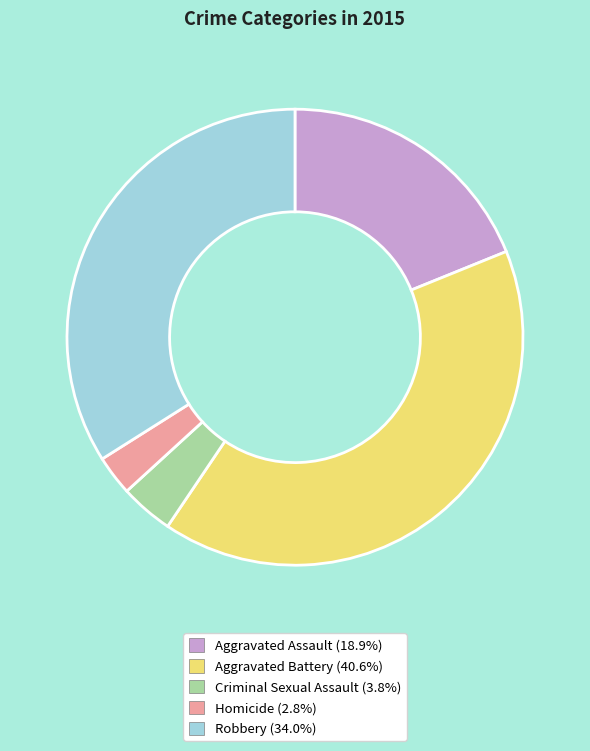

Rank the categories by value from lowest to highest.

Homicide, Criminal Sexual Assault, Aggravated Assault, Robbery, Aggravated Battery